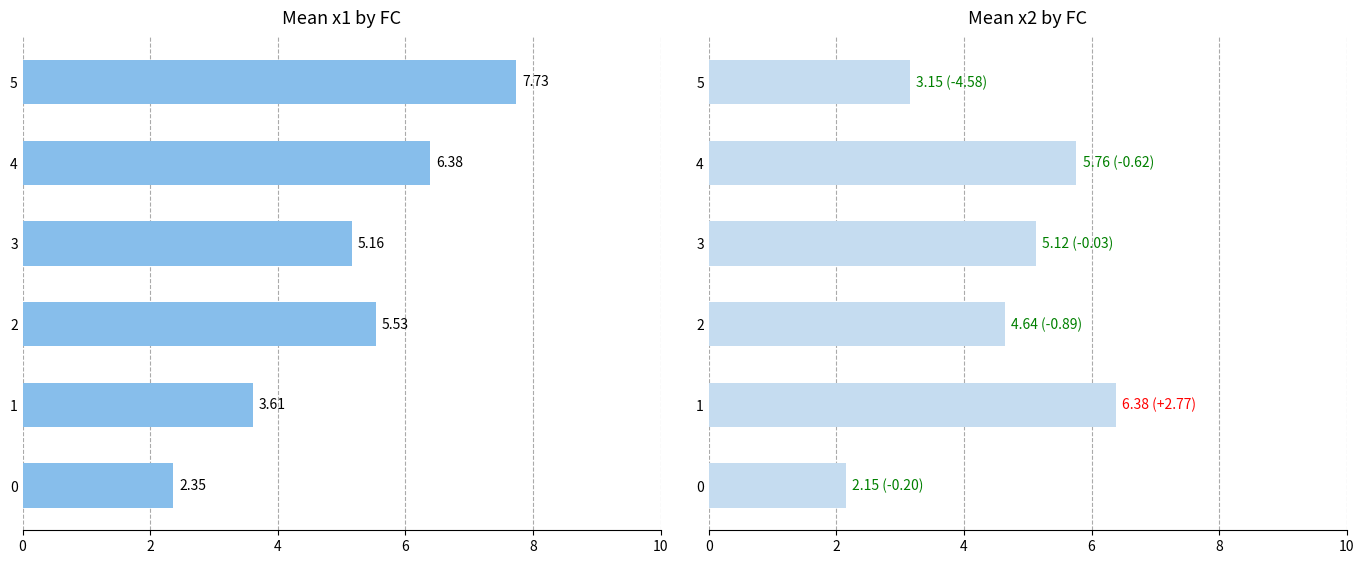

What is the smallest value displayed?

2.2